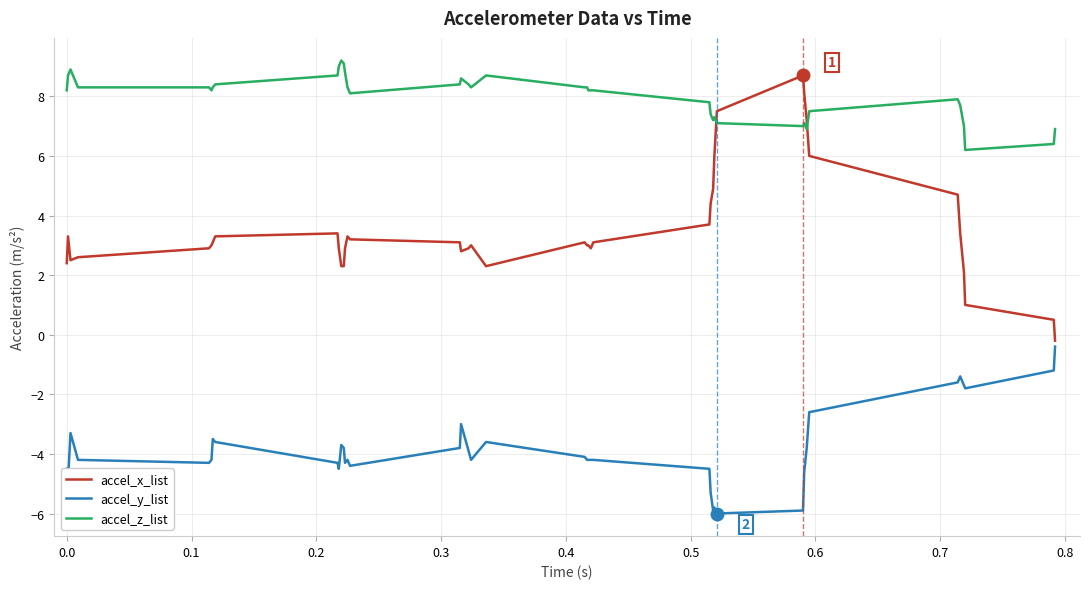

Which series has the largest total across all categories?

accel_z_list